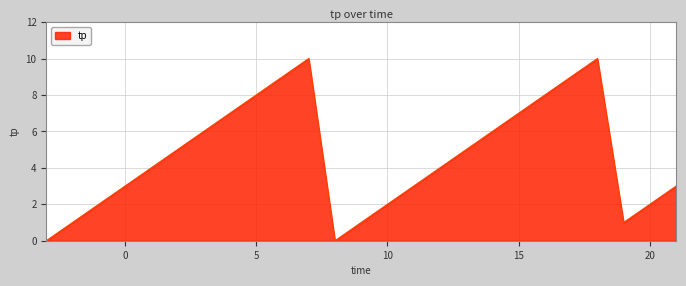

Count the values in the range 2 to 7.

14